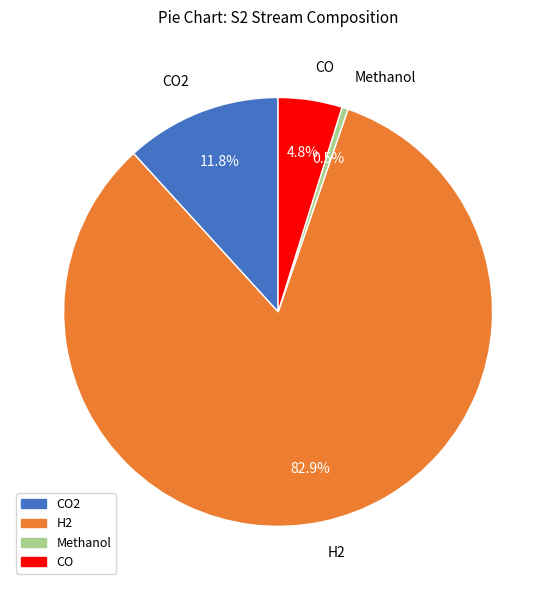

Which category has the biggest portion of the pie?

H2